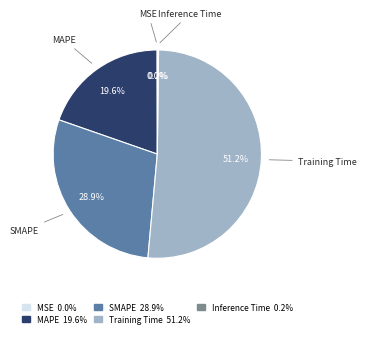

Between Training Time and MAPE, which is larger?

Training Time